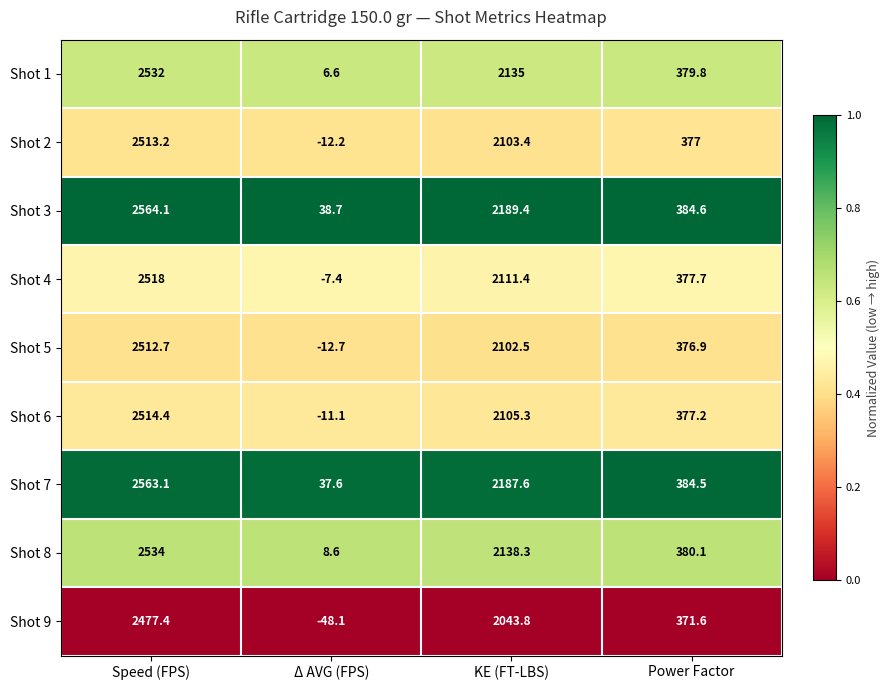

Which series changed the most between Speed (FPS) and Power Factor?

Shot 3